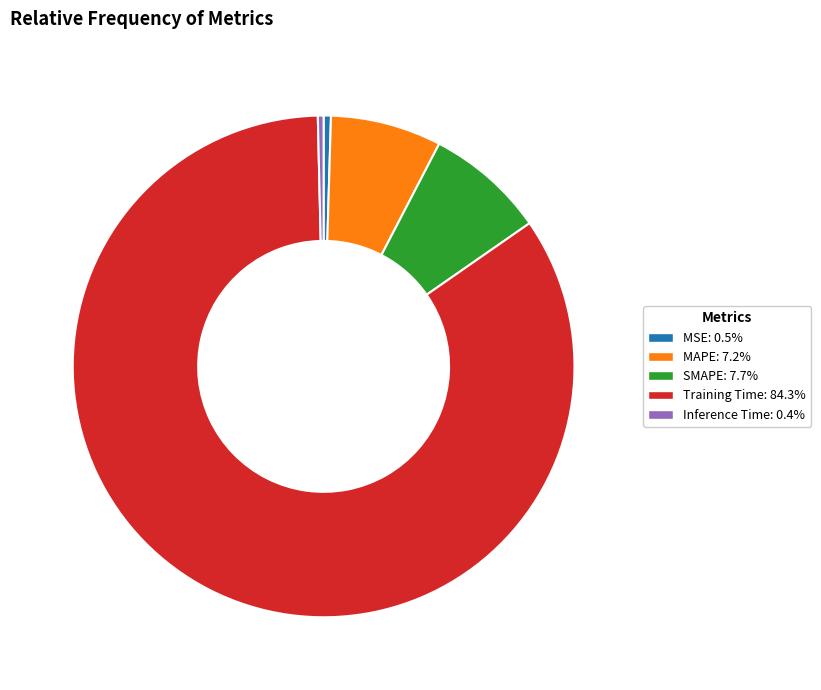

Do SMAPE and MSE together represent more than half of the pie?

No